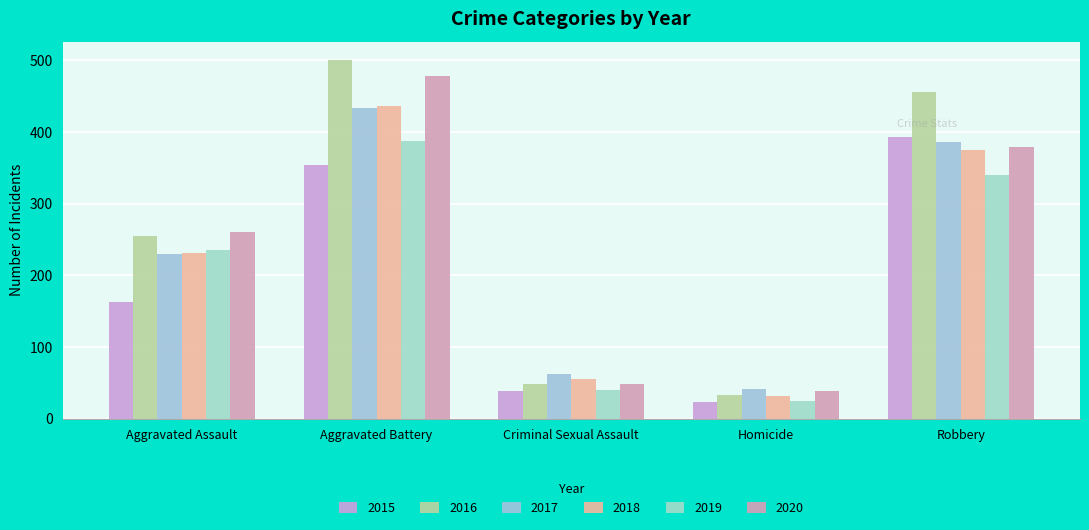

At which label does 2015 reach its minimum?

Homicide